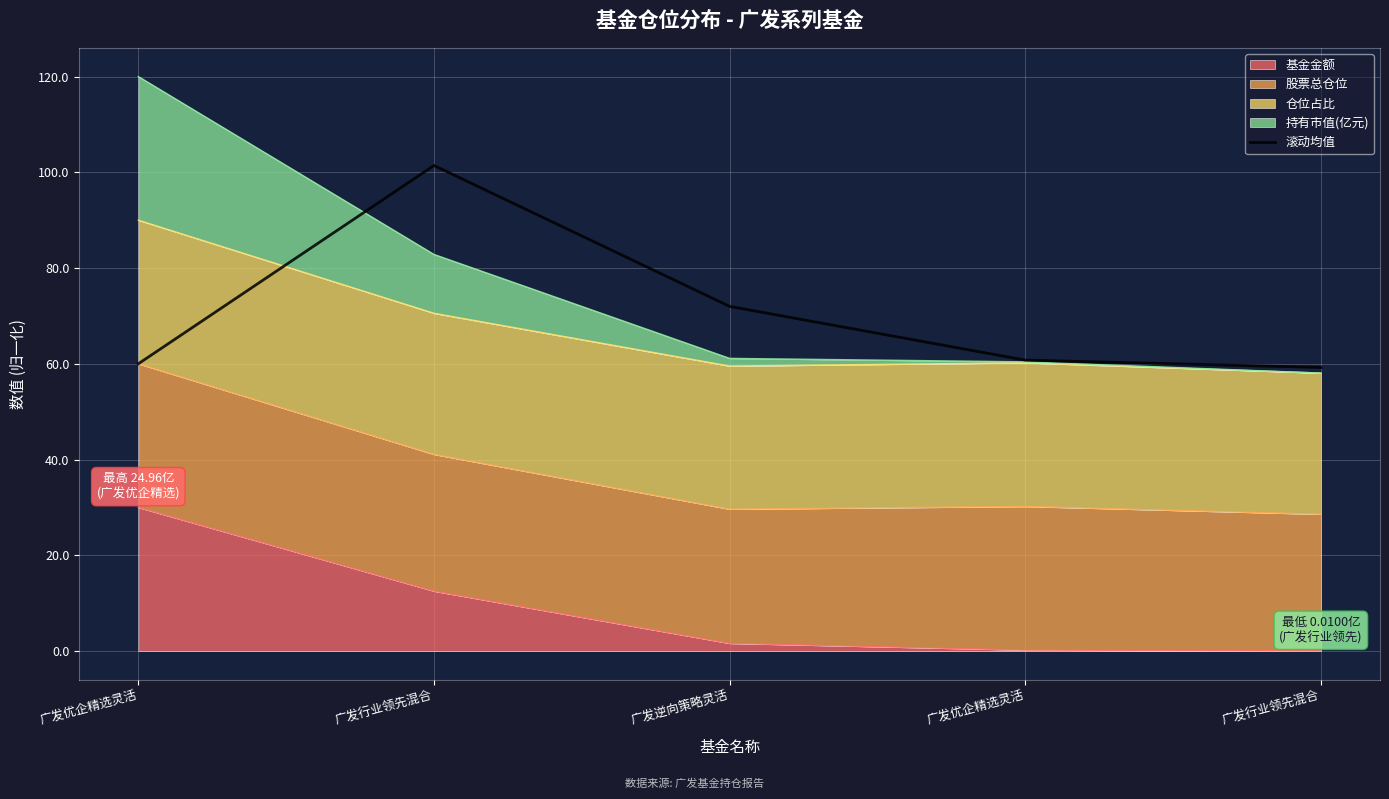

Reading left to right, list all the values displayed in this chart.

60.0	101.4	72.0	60.8	59.2